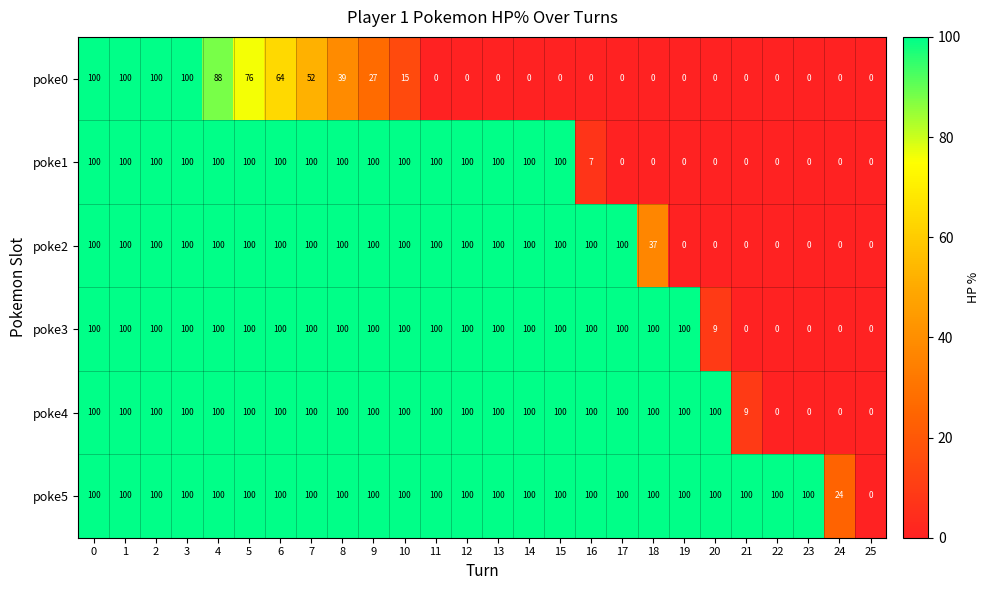

What is the maximum value shown in the chart?

100